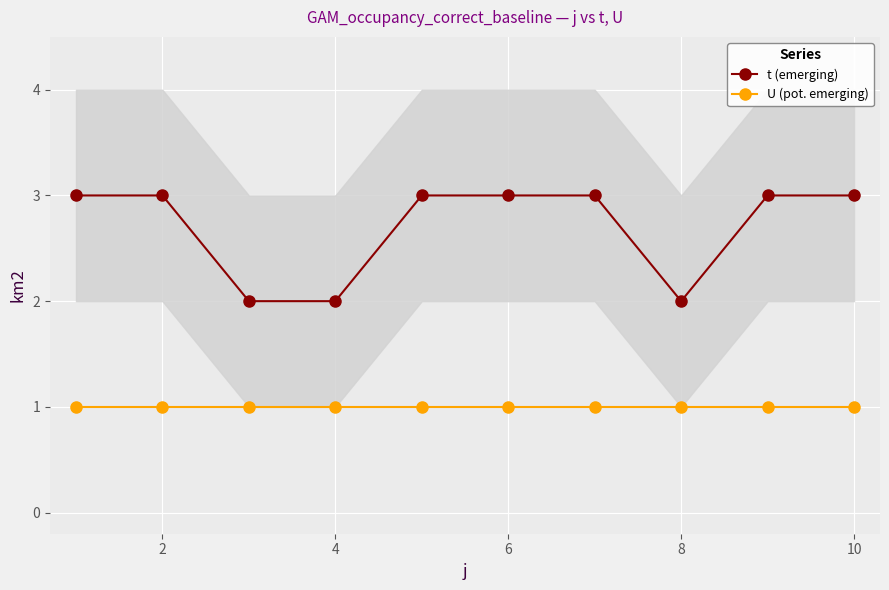

At how many categories does at least one series exceed 1?

10